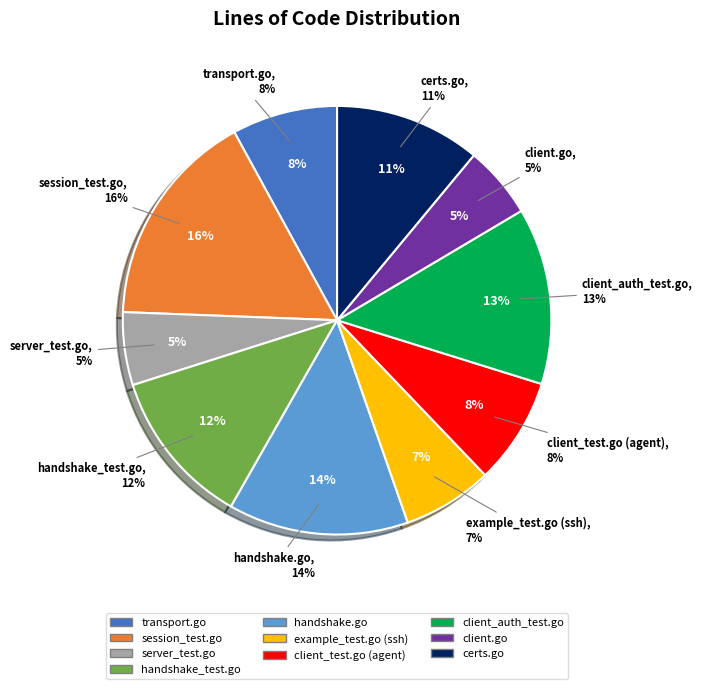

The certs.go slice represents 11% of the pie. True or false?

True